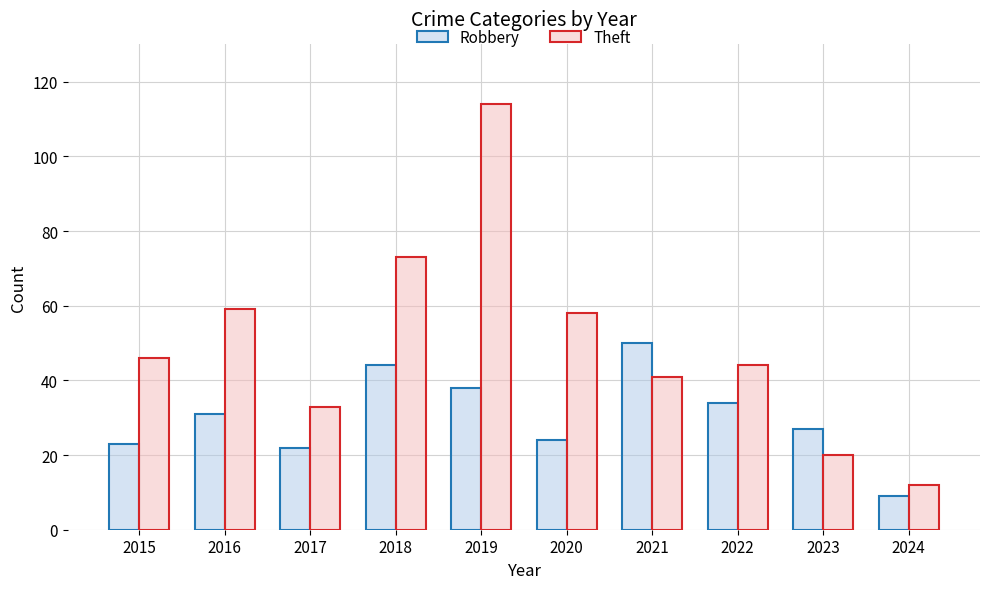

Is the value of Theft at 2020 greater than the value of Robbery at 2023?

Yes